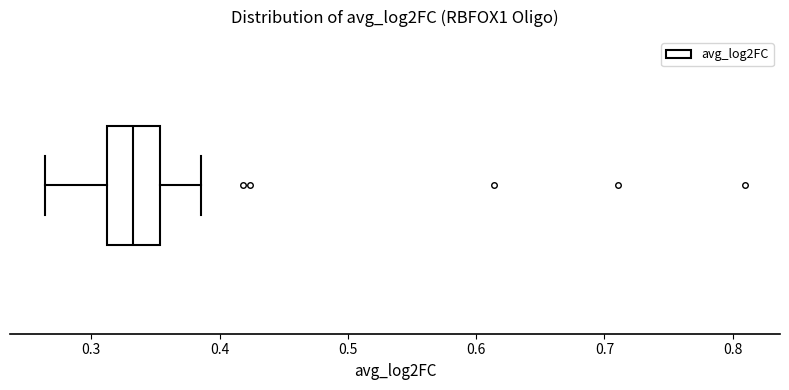

Transcribe this box plot: give where the median line is, the range the box spans, and where the two whiskers end, as read against the x-axis. The values are not printed on the chart, so give them approximately, as read against the axis.

median 0.33, box 0.31 to 0.35, whiskers 0.26 to 0.39